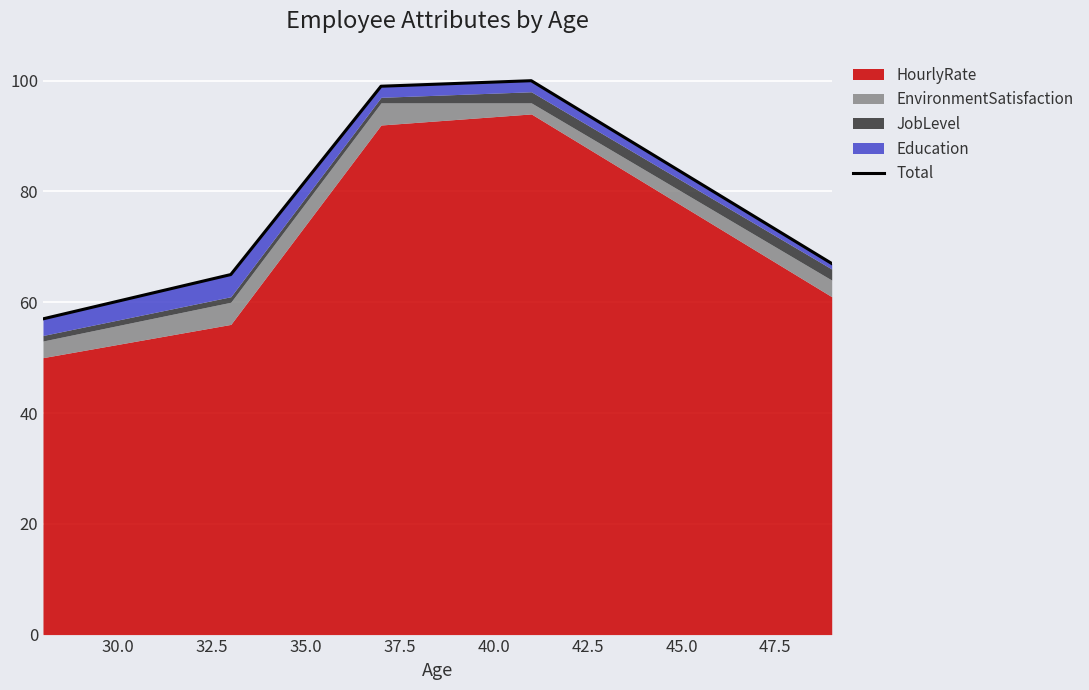

How many lines are shown in the chart?

1